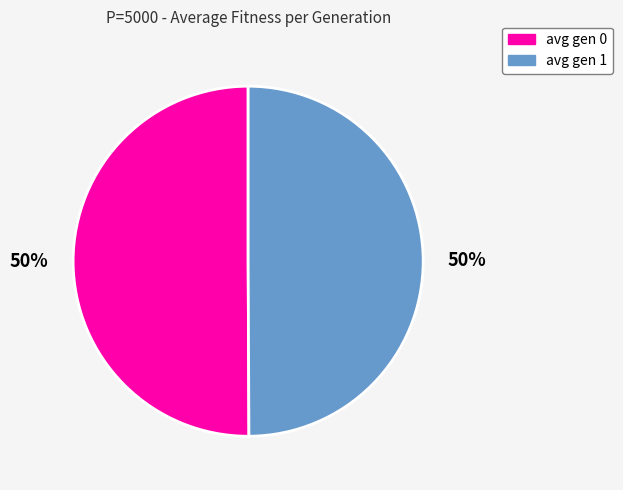

To the nearest percent, what is the average slice percentage?

50%